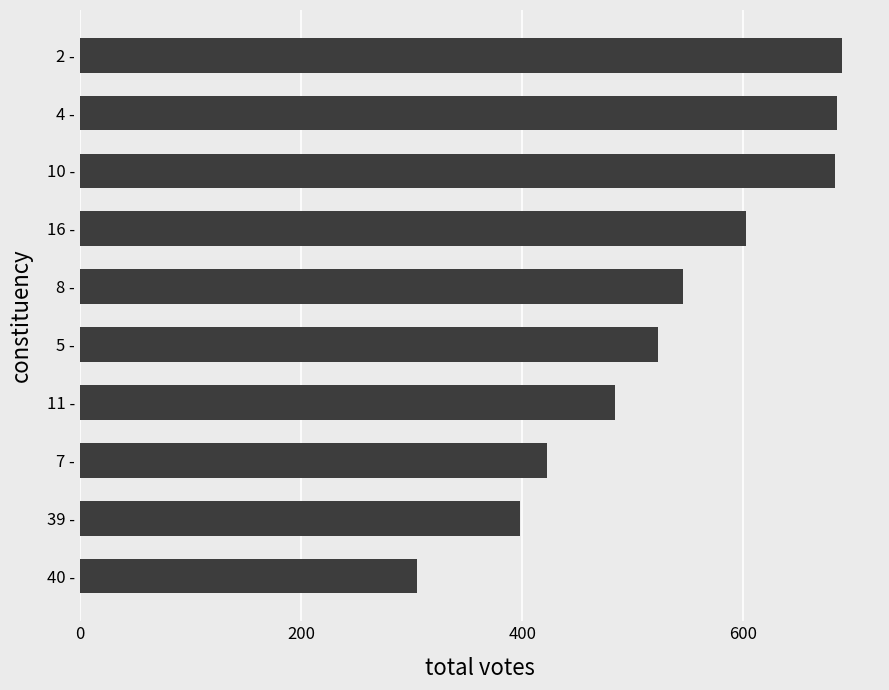

True or false: the data shows 562 at 39 -.

False